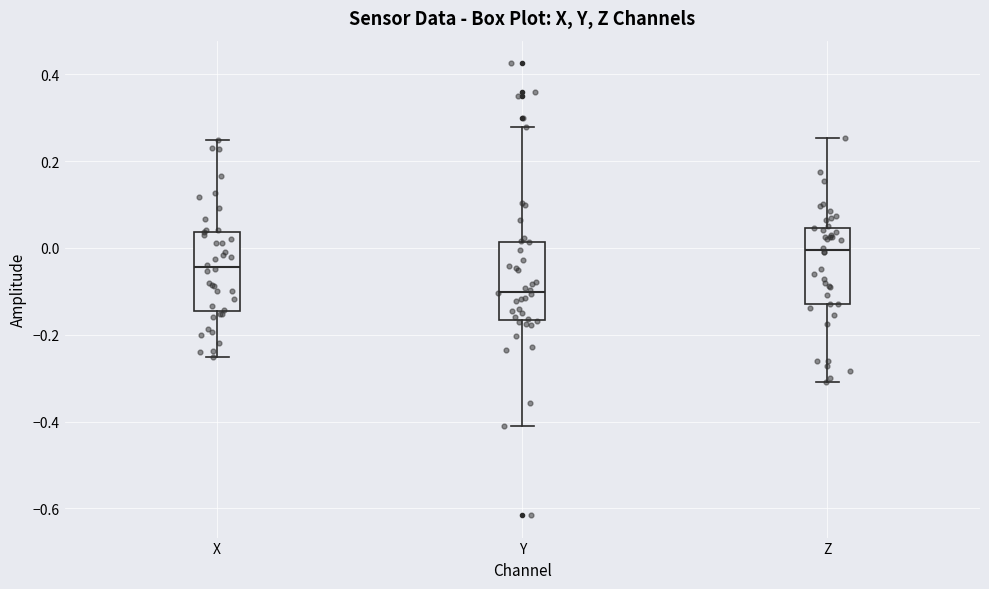

Reading left to right, read every box against the y-axis: the position of its median line, the range the box covers, and the ends of its whiskers. The values are not printed on the chart, so give them approximately, as read against the axis.

X: median -0.04, box -0.14 to 0.04, whiskers -0.26 to 0.24
Y: median -0.10, box -0.16 to 0.02, whiskers -0.42 to 0.28
Z: median 0.00, box -0.12 to 0.04, whiskers -0.30 to 0.26